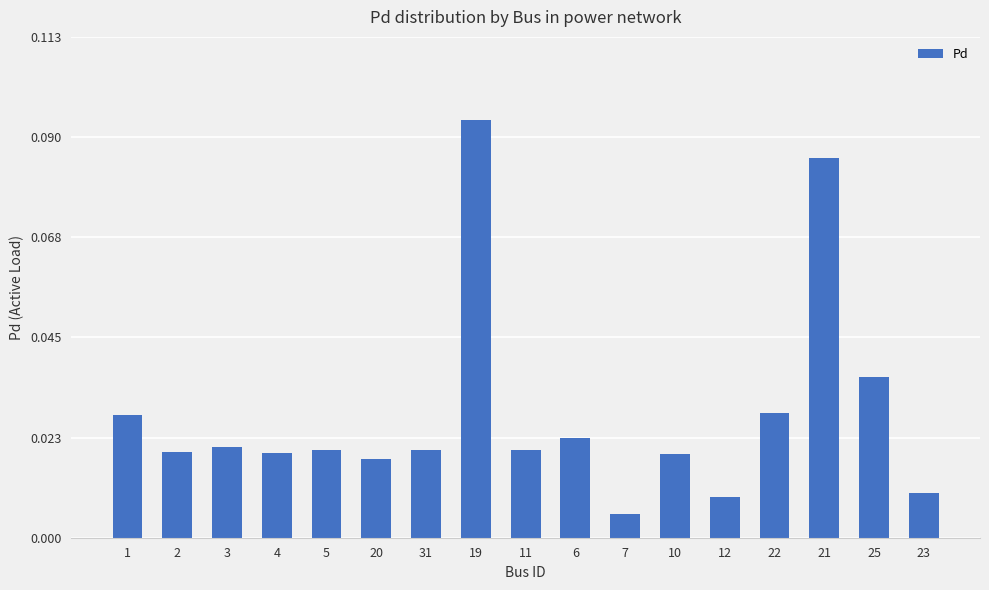

Where is the data nearest to the value 0?

7